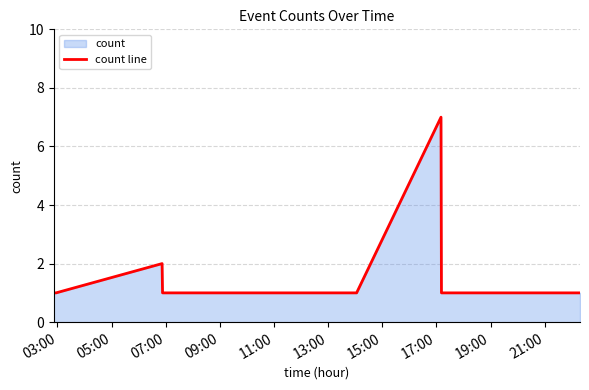

What is the difference between the maximum and minimum values?

6